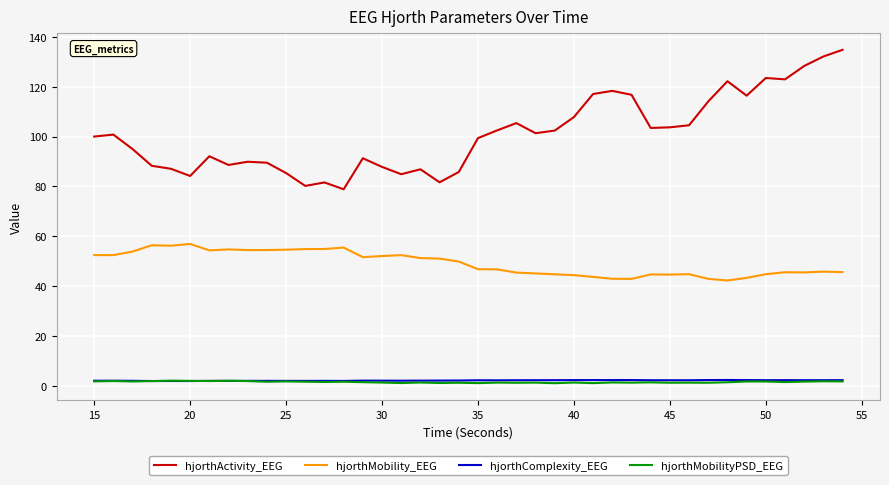

What is the maximum value shown in the chart?

134.8